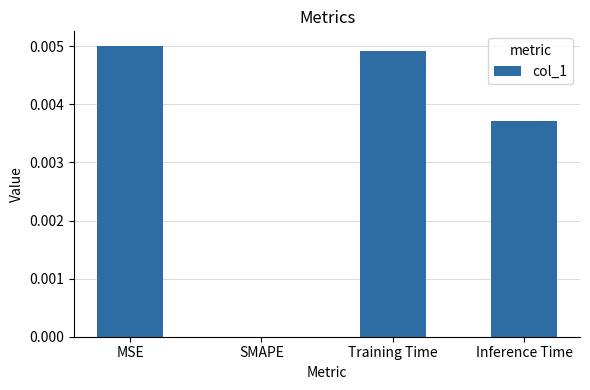

Which has a higher value, MSE or Inference Time?

MSE